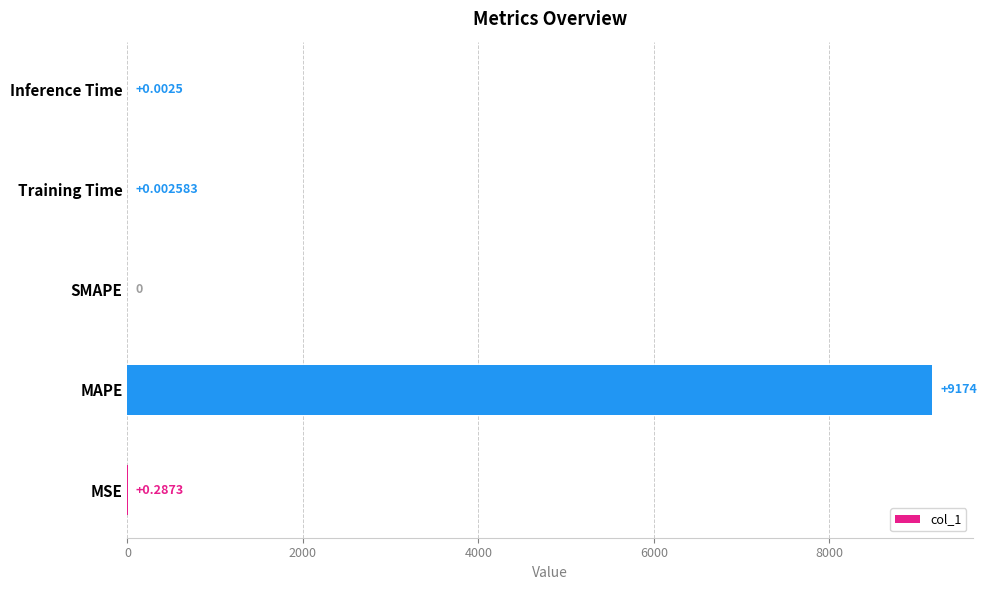

Are the bars horizontal?

Yes